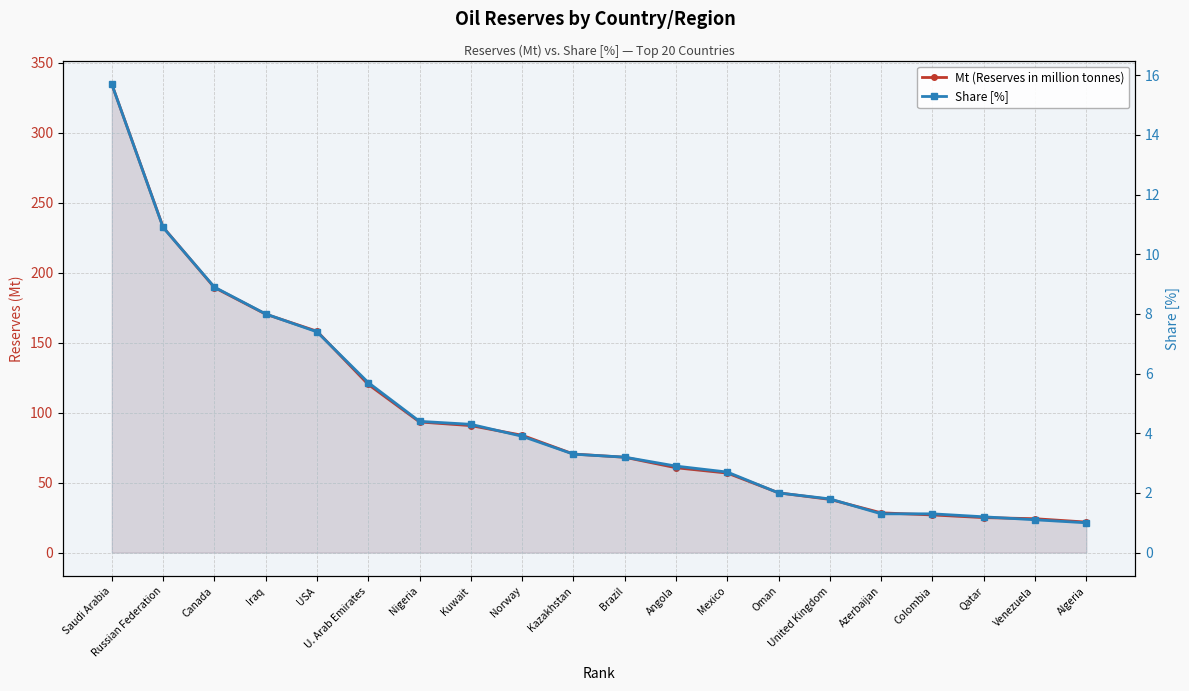

True or false: Share [%] and Mt (Reserves in million tonnes) intersect in this chart.

False